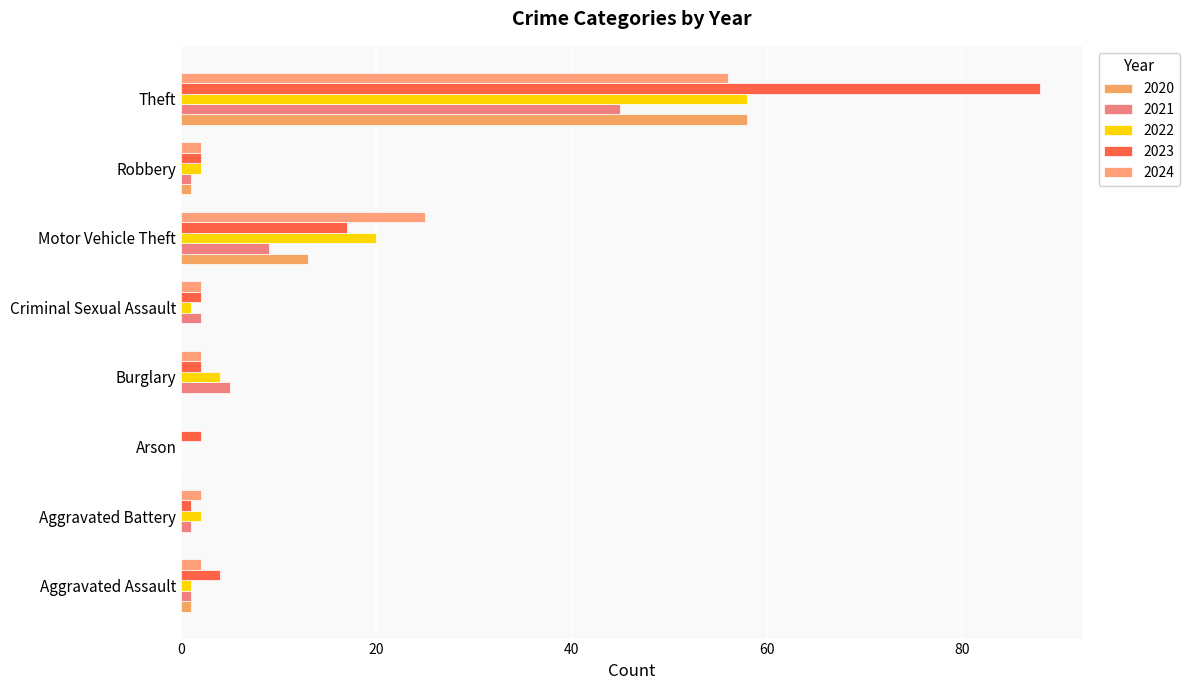

How many distinct data groups are displayed?

5